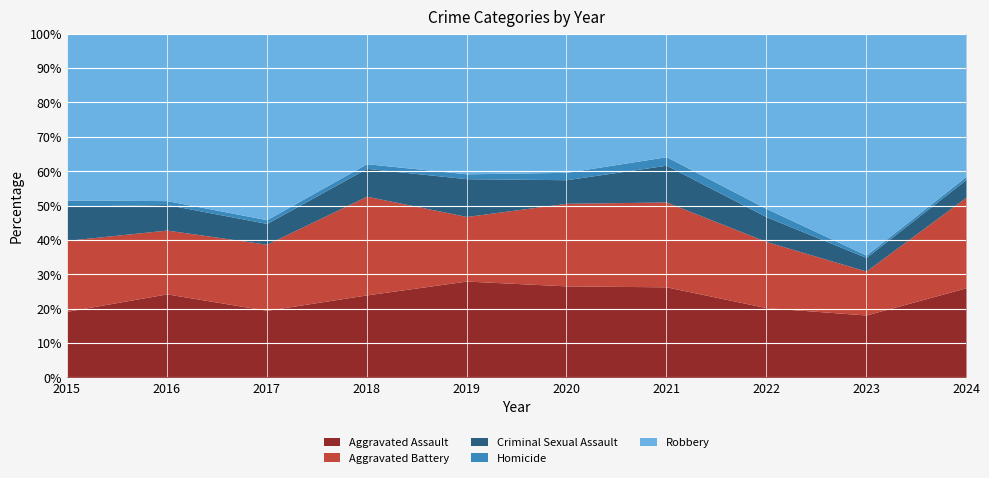

Rank the series by their maximum value, from highest to lowest.

Robbery, Aggravated Battery, Aggravated Assault, Criminal Sexual Assault, Homicide